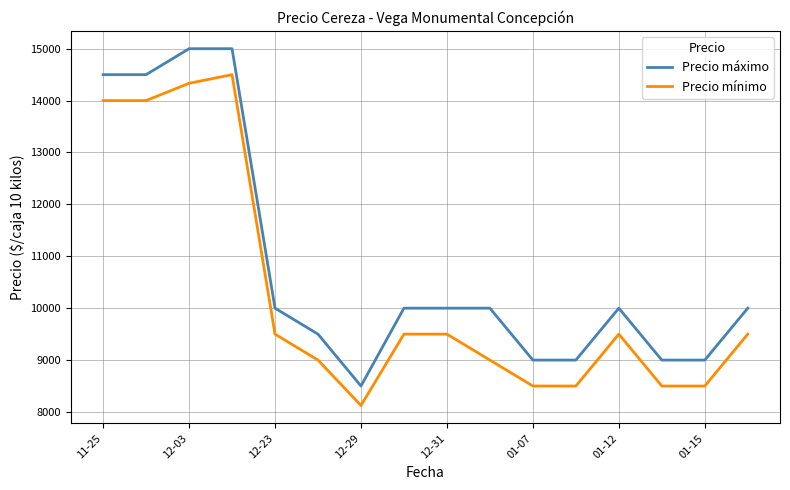

What is the minimum value shown in the chart?

8125.0